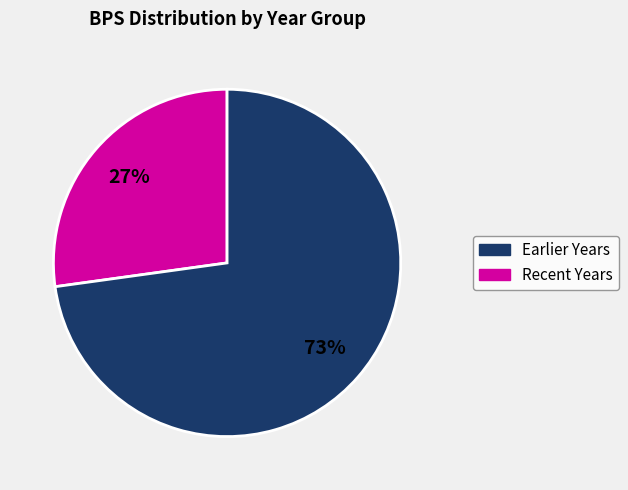

How many slices are in this pie chart?

2